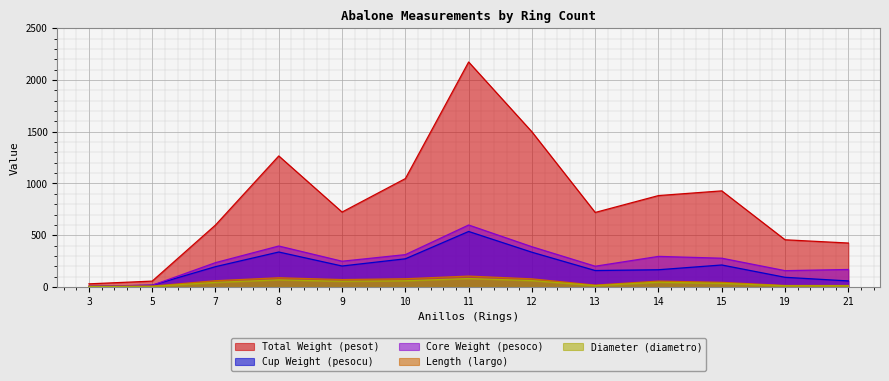

Is the value of diametro at 9 greater than the value of pesocu at 7?

No